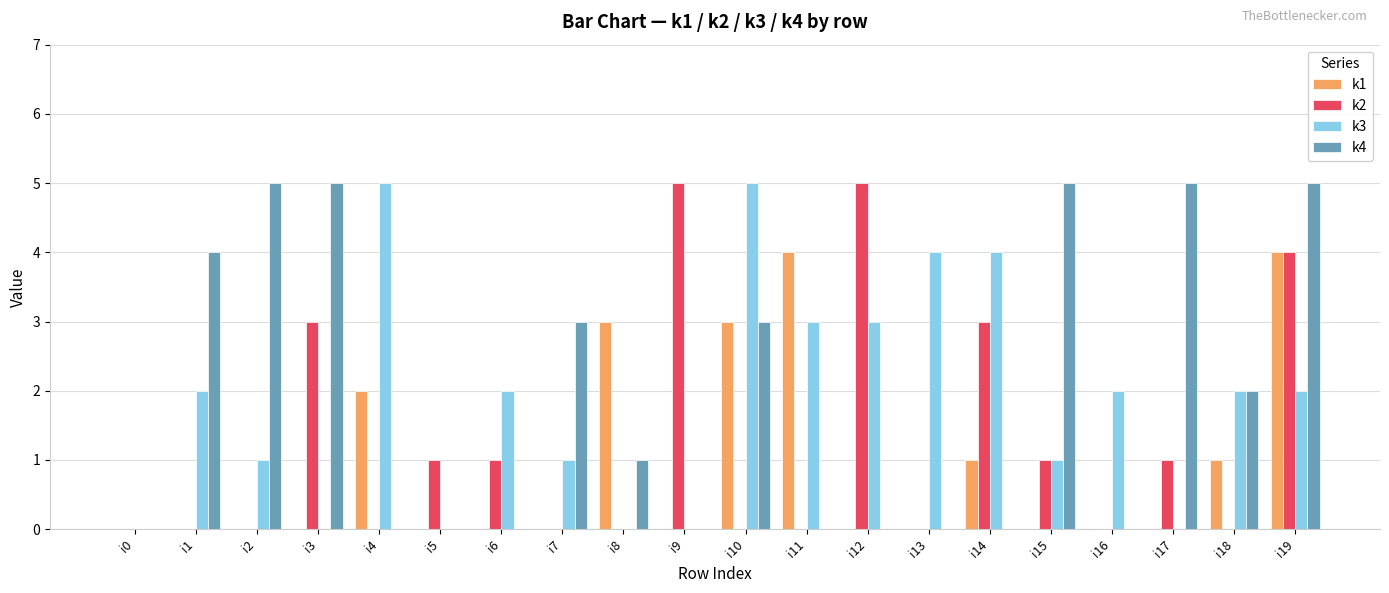

Count the k3 values in the range 0 to 3.

16